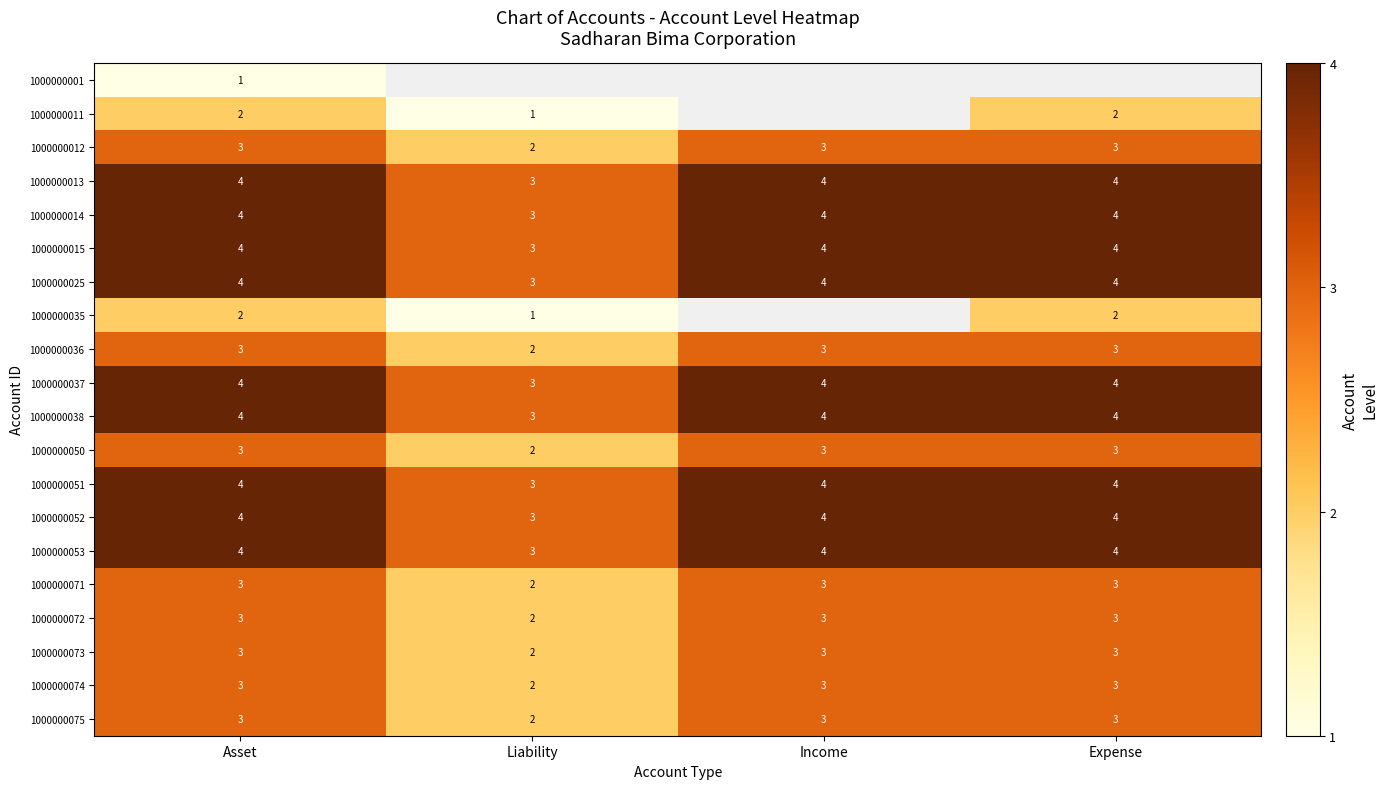

The 1000000036 series shows 3 at Expense. True or false?

True